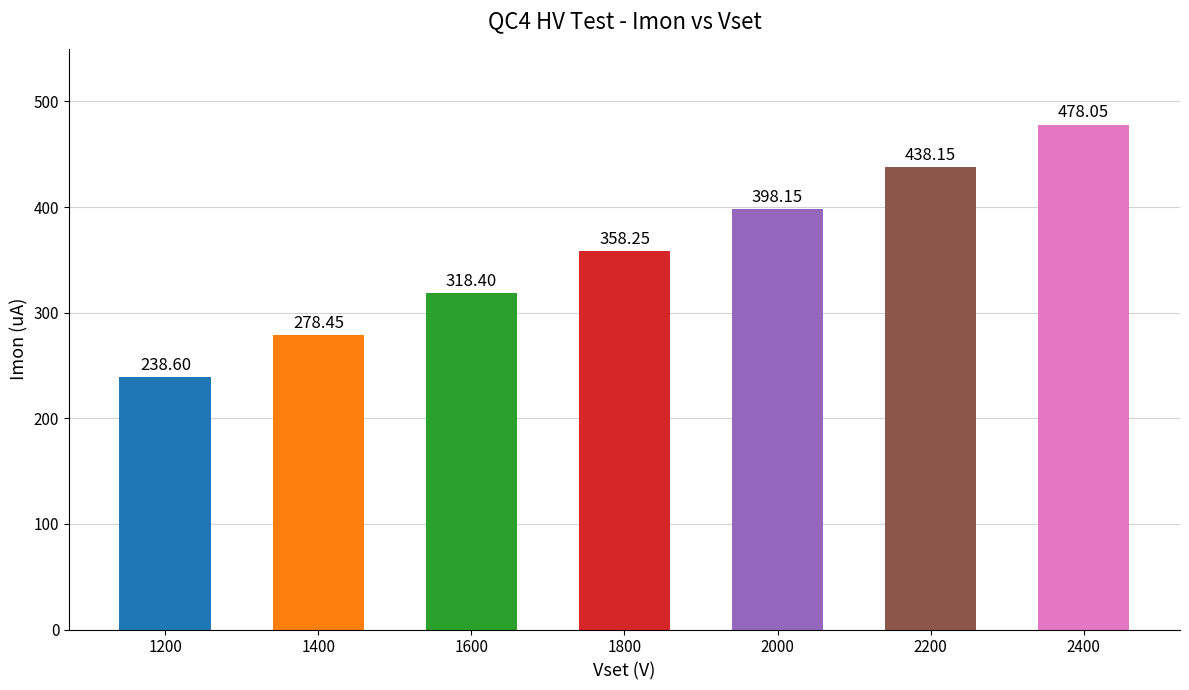

What is the difference between the second highest and second lowest values?

159.7